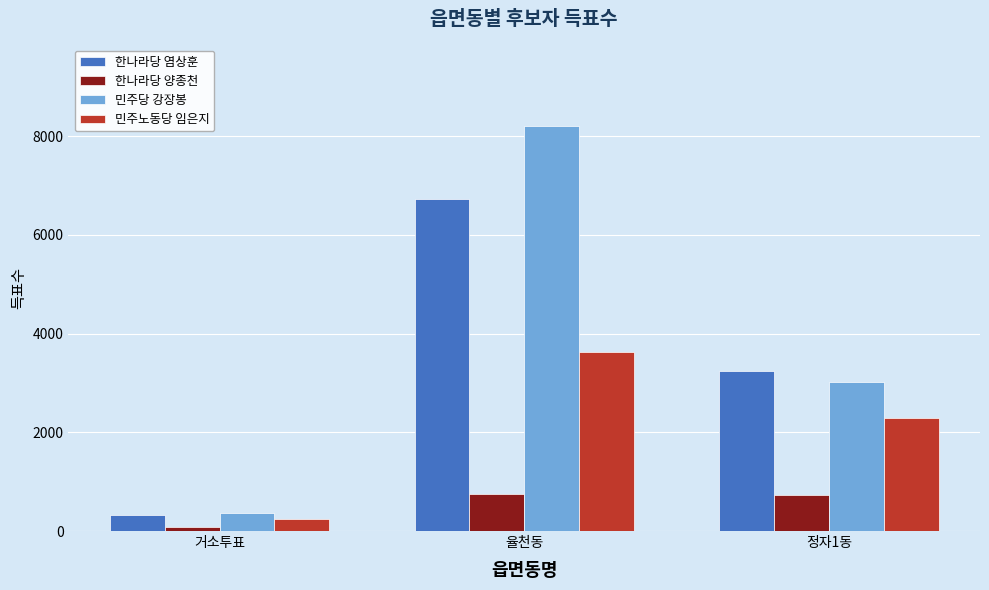

Is it true that 한나라당 양종천 equals 80 at 거소투표?

True